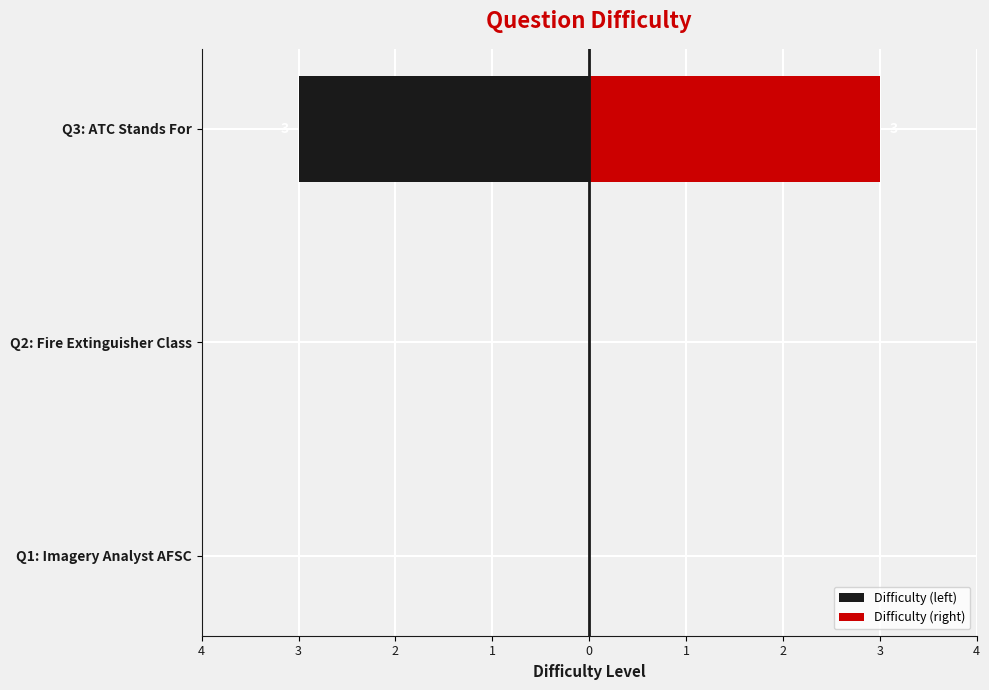

What is the sum of the Difficulty (right) values at Q2: Fire Extinguisher Class and Q3: ATC Stands For?

3